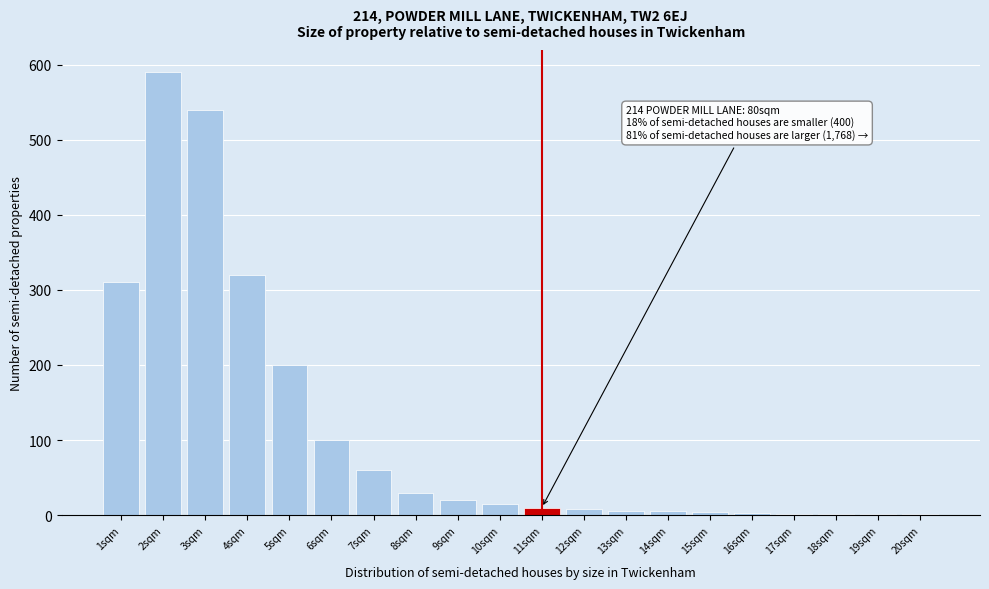

Over which range of the x-axis is the bar tallest?

1.5 to 2.5